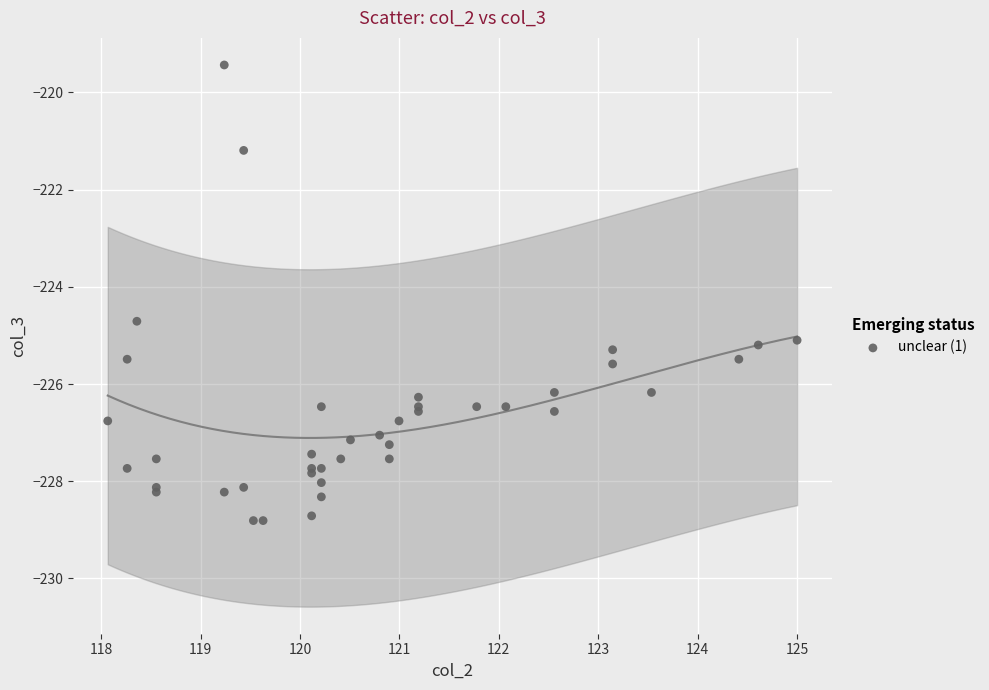

What Y value in the scatter plot is closest to -224?

-224.7